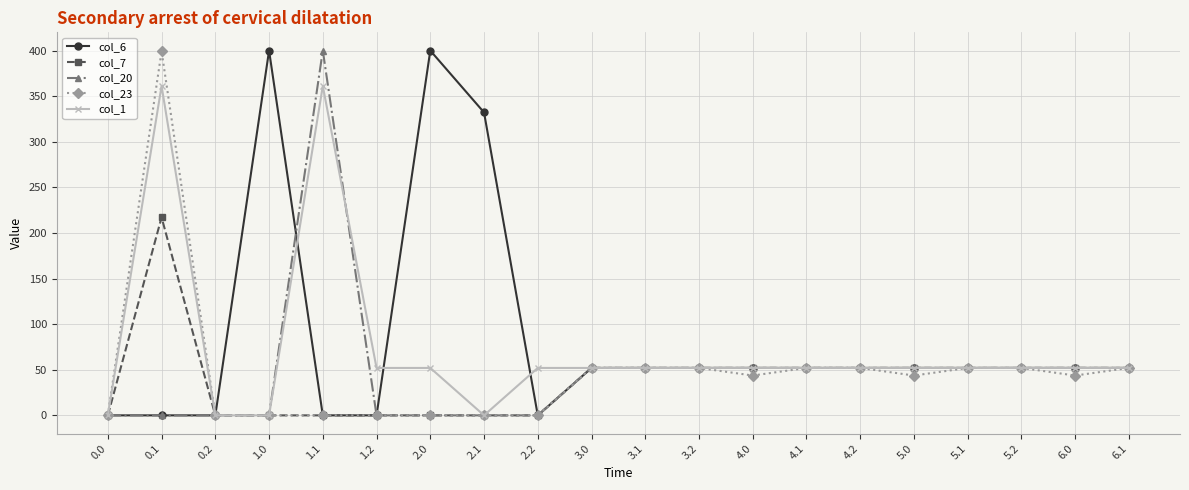

How many data points in col_20 are less than 52?

8